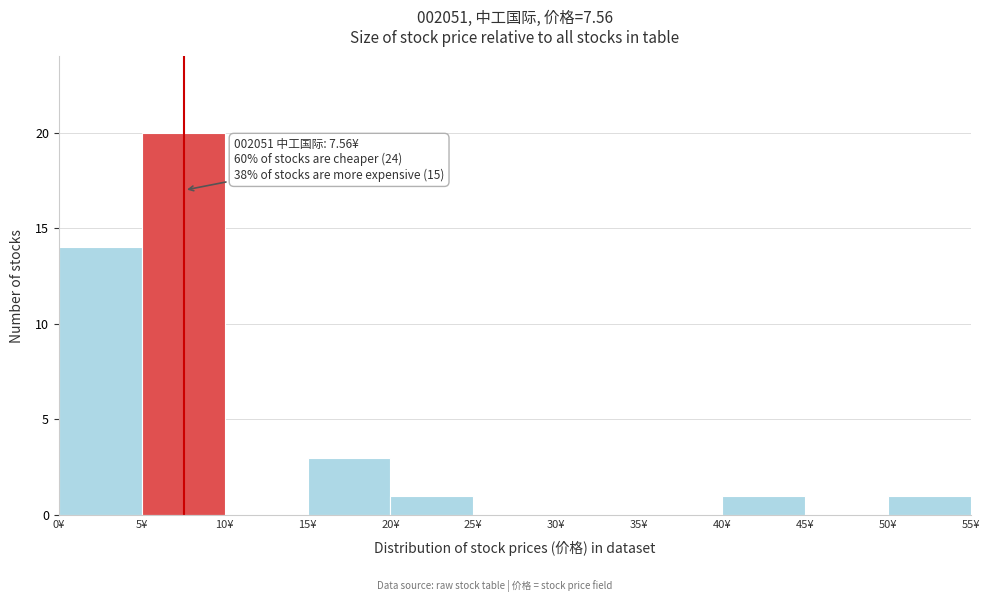

Over which range of the x-axis is the bar tallest?

5 to 10